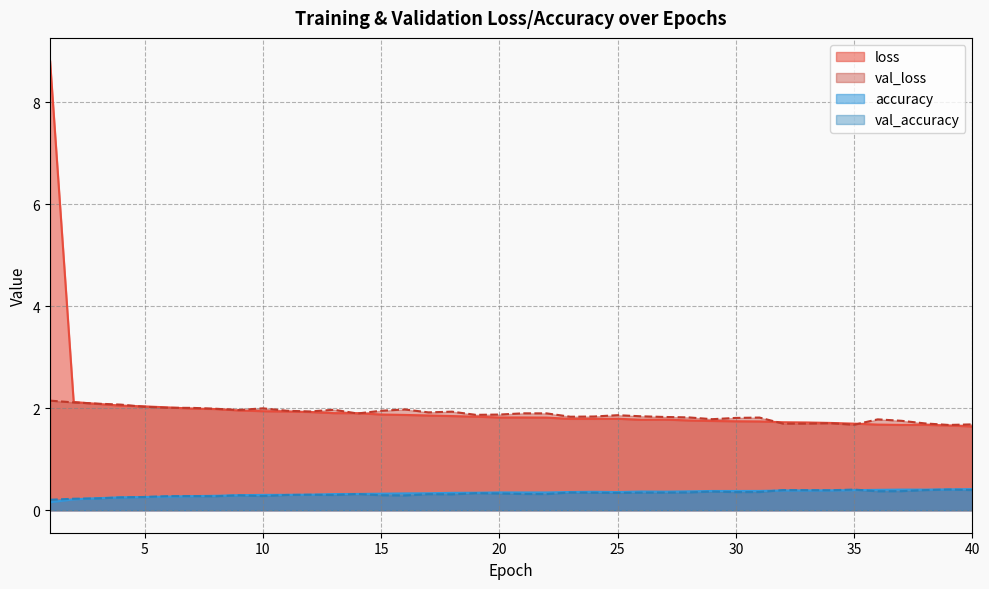

True or false: val_loss and accuracy intersect in this chart.

False